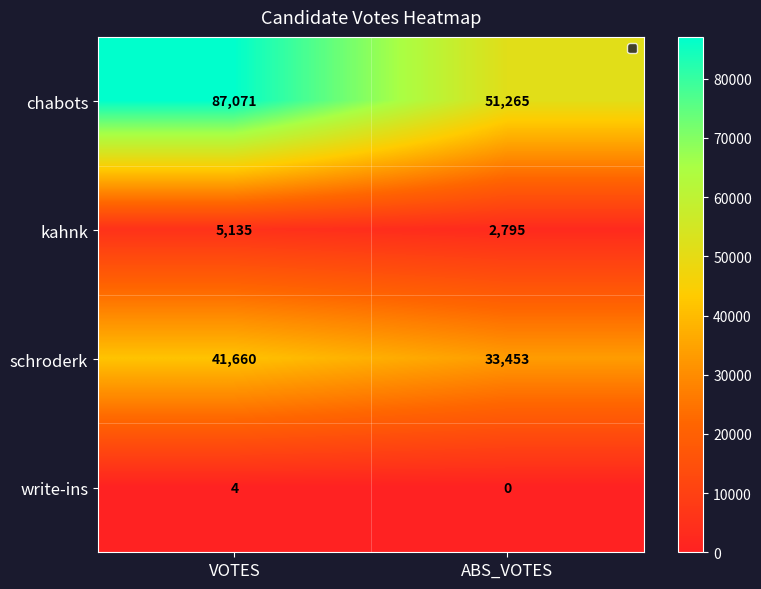

What value does the chabots series have at VOTES?

87071